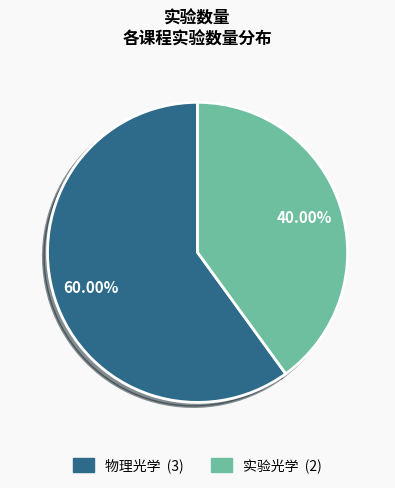

True or false: 实验光学 accounts for 55% of the total.

False